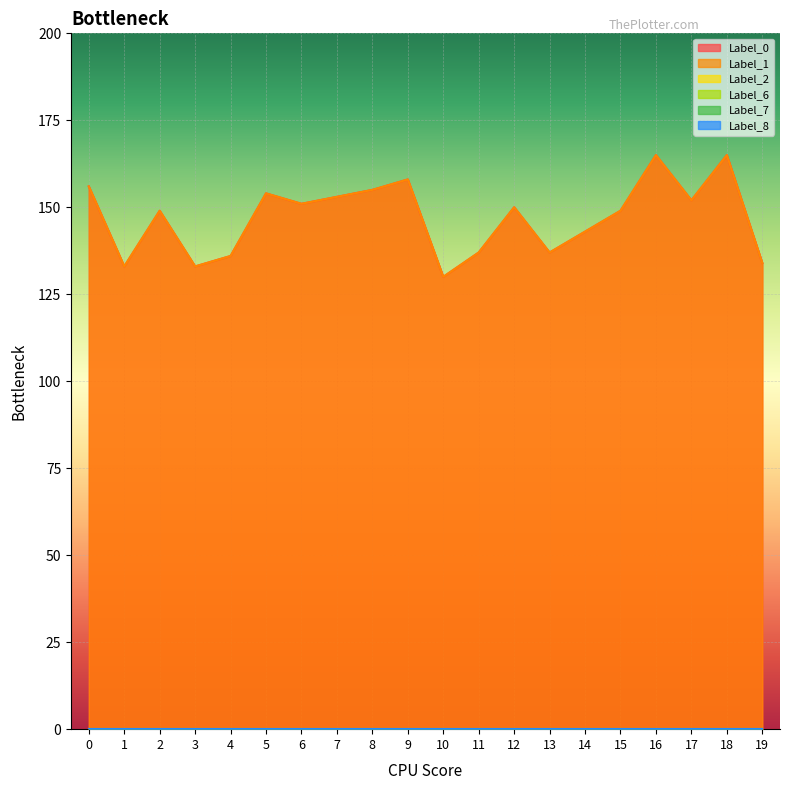

Rank the series at 8 from highest to lowest value.

Label_0, Label_1, Label_2, Label_6, Label_7, Label_8